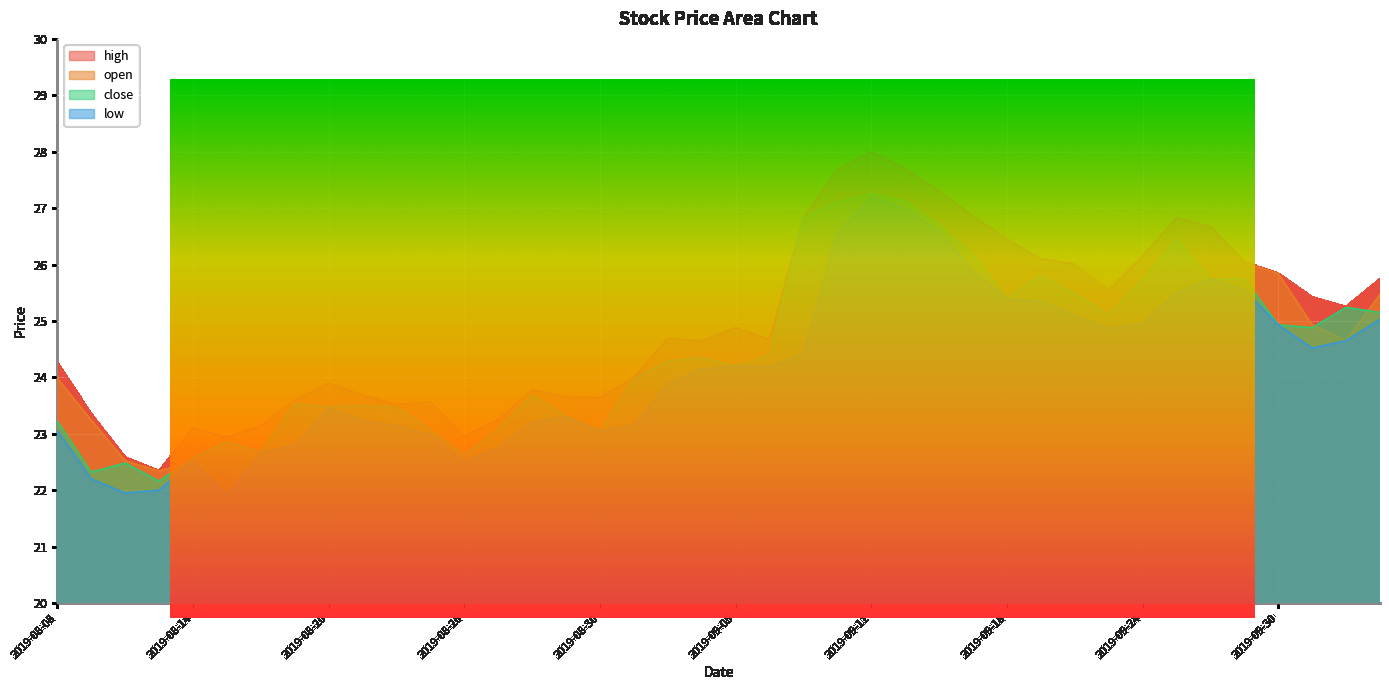

The value of open at 2019-08-19 is 22.8. True or false?

True